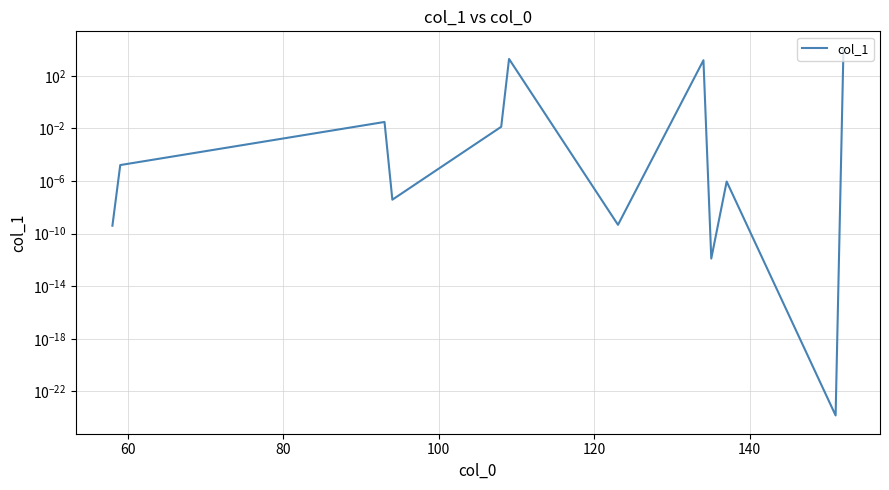

Which has a higher value, 120 or 80?

80